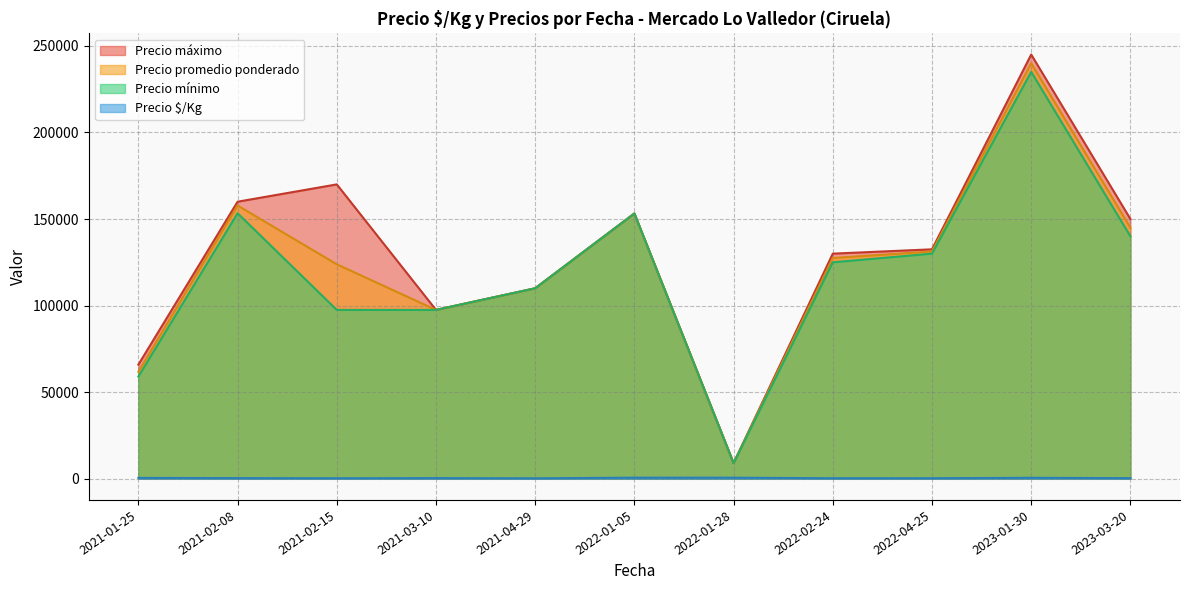

At 2022-01-05, list the series in order from smallest to largest.

Precio $/Kg, Precio mínimo, Precio promedio ponderado, Precio máximo